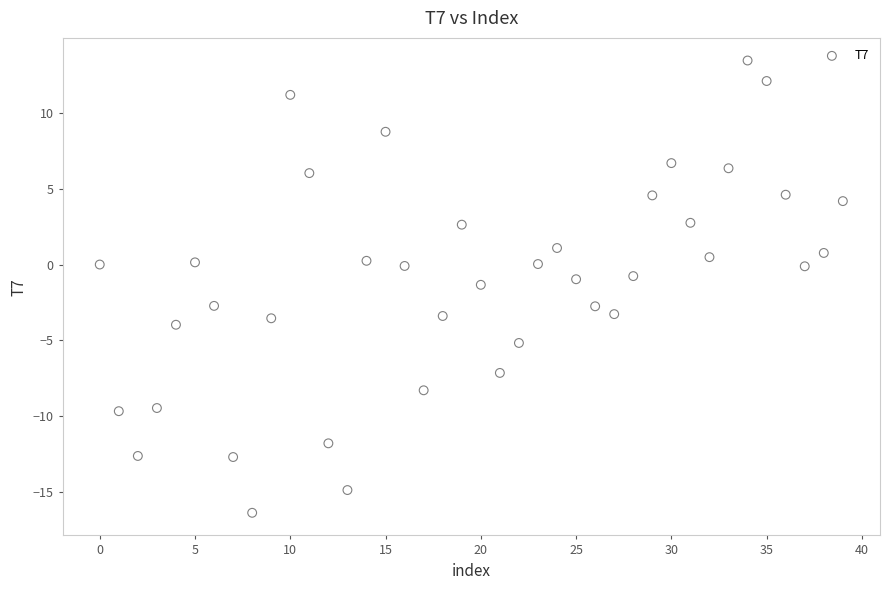

What is the range of Y values (max minus min)?

29.8